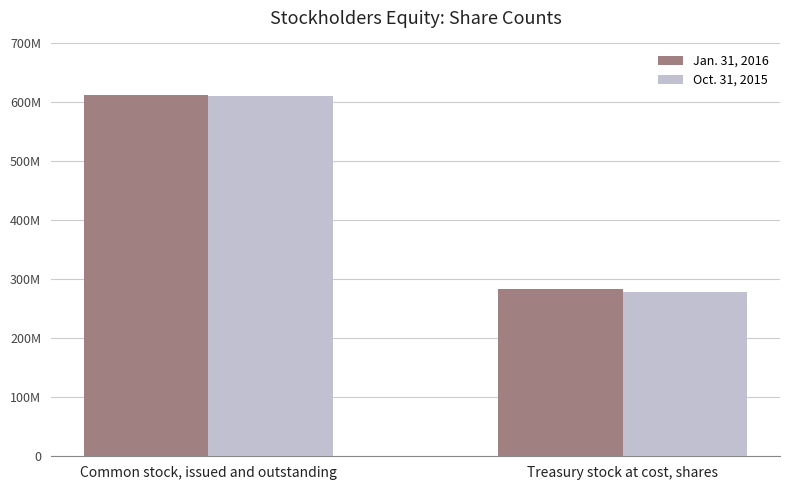

Which category has the highest value in the Oct. 31, 2015 series?

Common stock, issued and outstanding